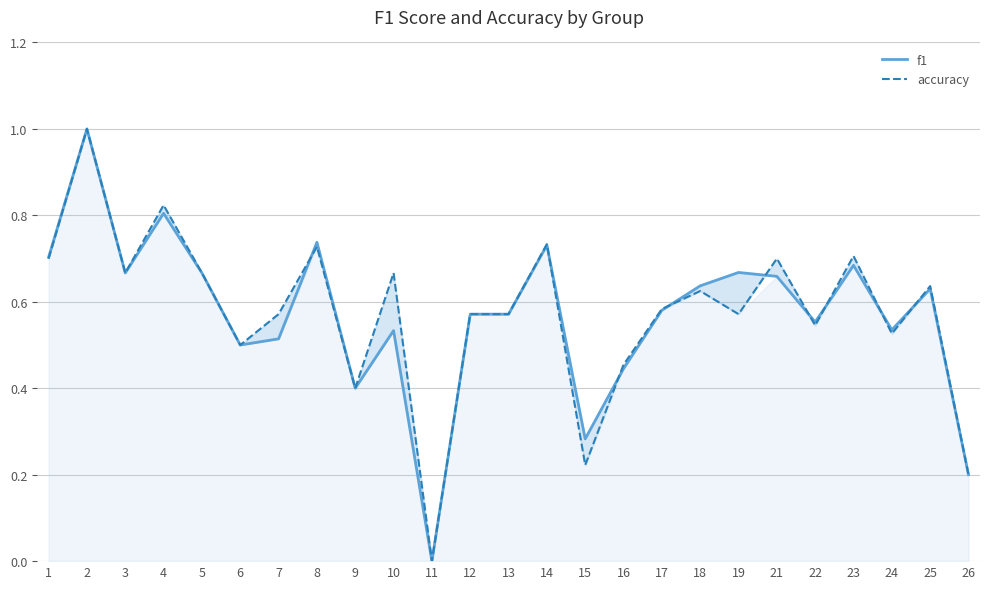

Rank the series by their maximum value, from highest to lowest.

f1, accuracy